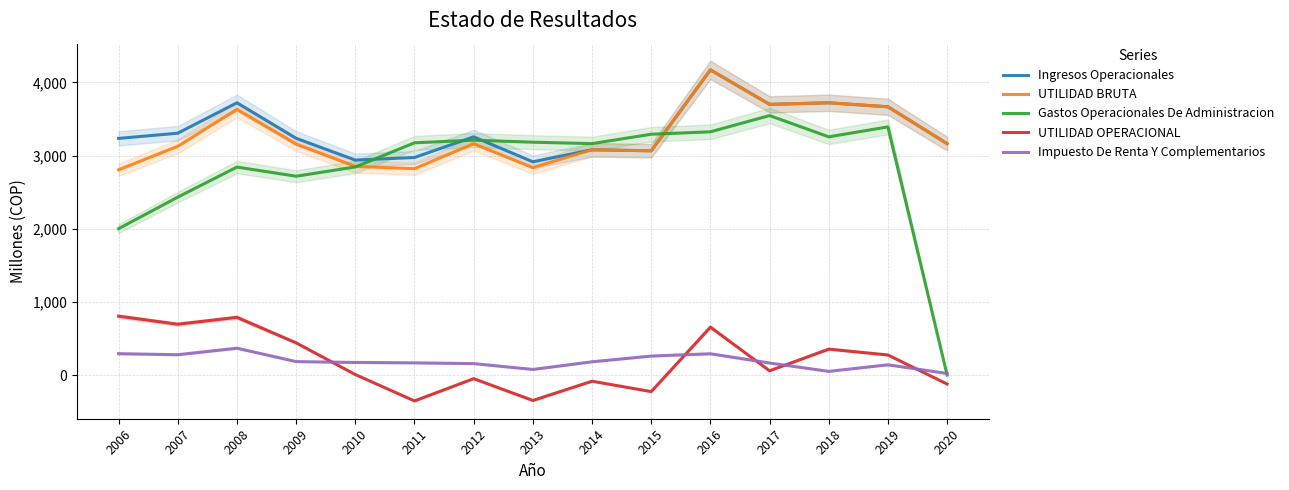

Which series has the largest total across all categories?

Ingresos Operacionales